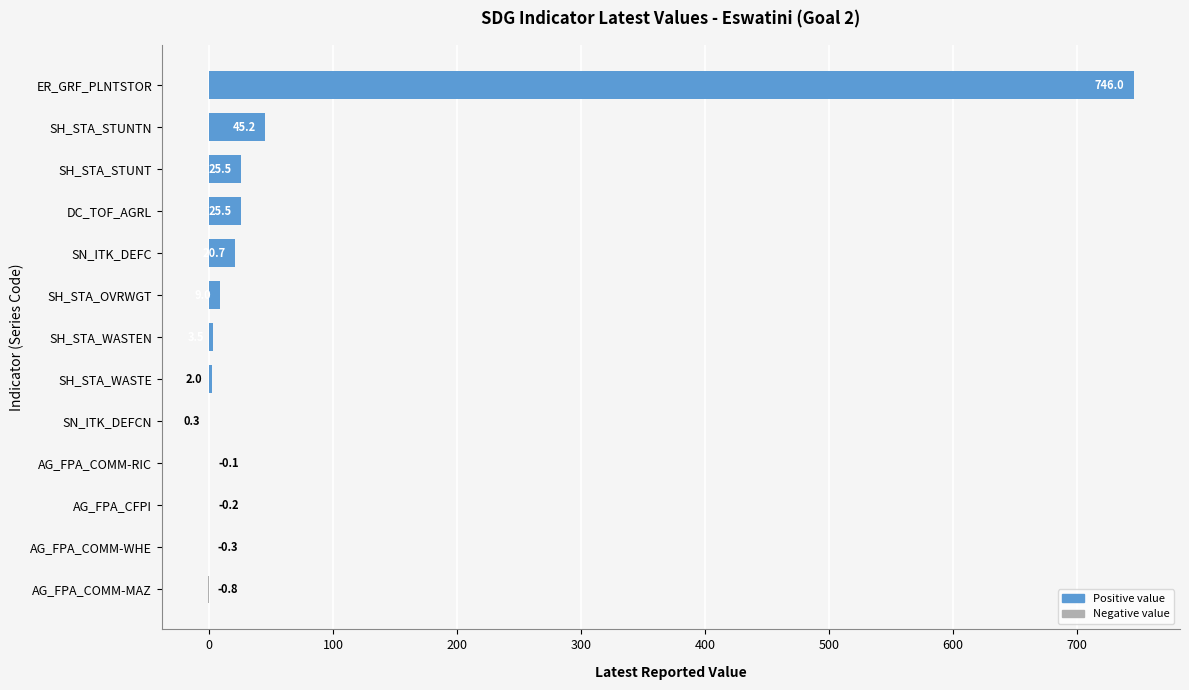

Which label corresponds to the largest value in the chart?

ER_GRF_PLNTSTOR